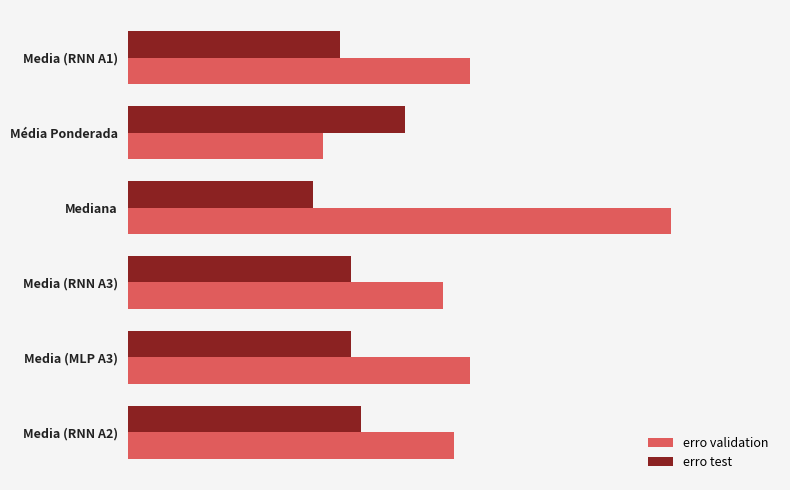

How many erro validation values are between 0 and 1?

6